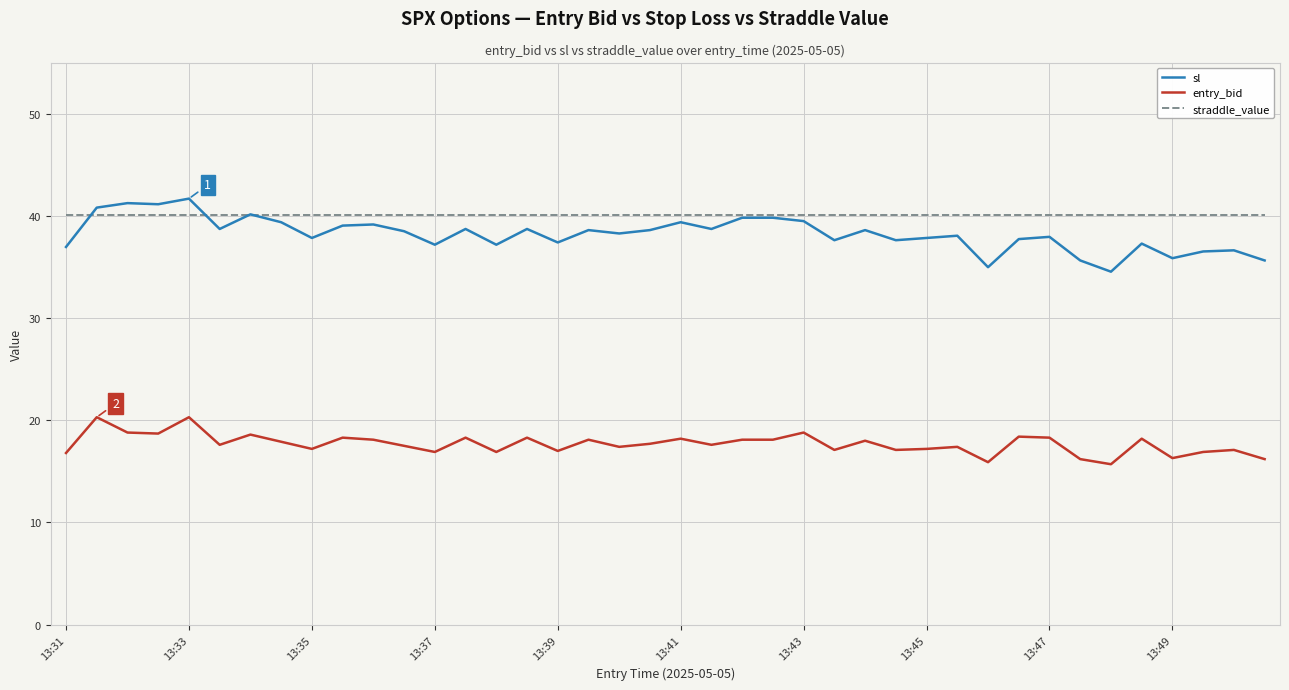

Which series has the largest range (max minus min)?

sl